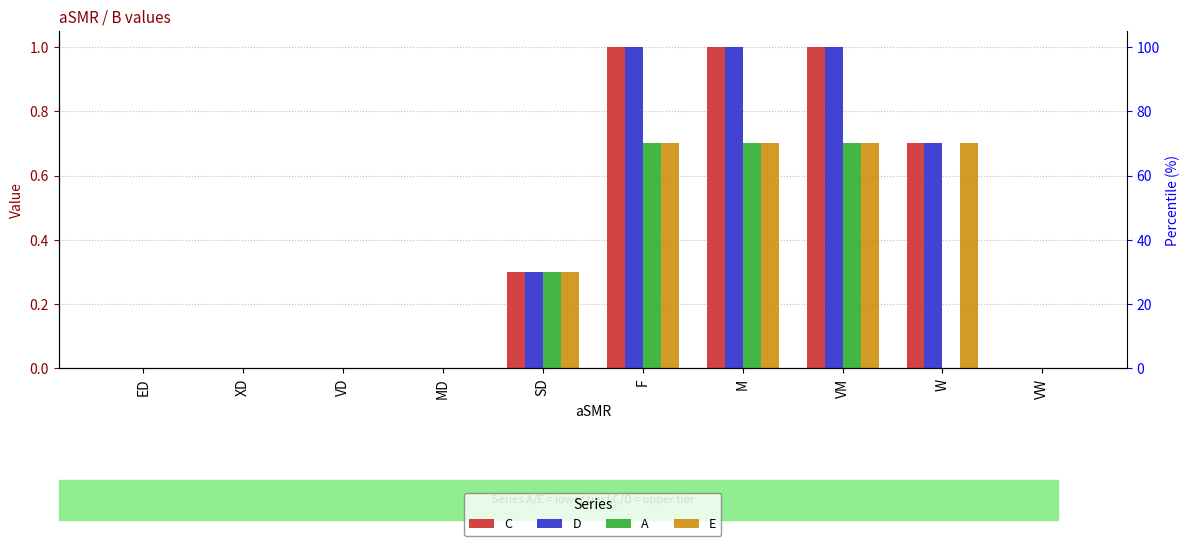

What is the maximum value for D?

1.0